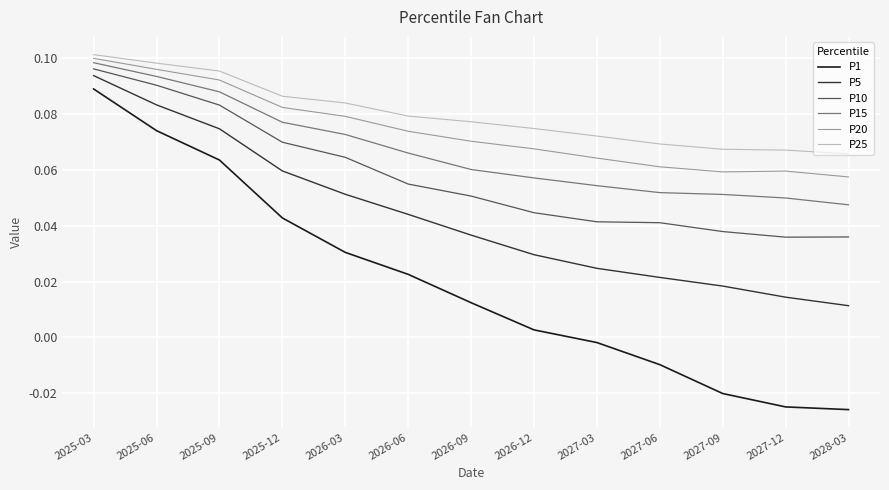

Which category has the highest value in the P10 series?

2025-03